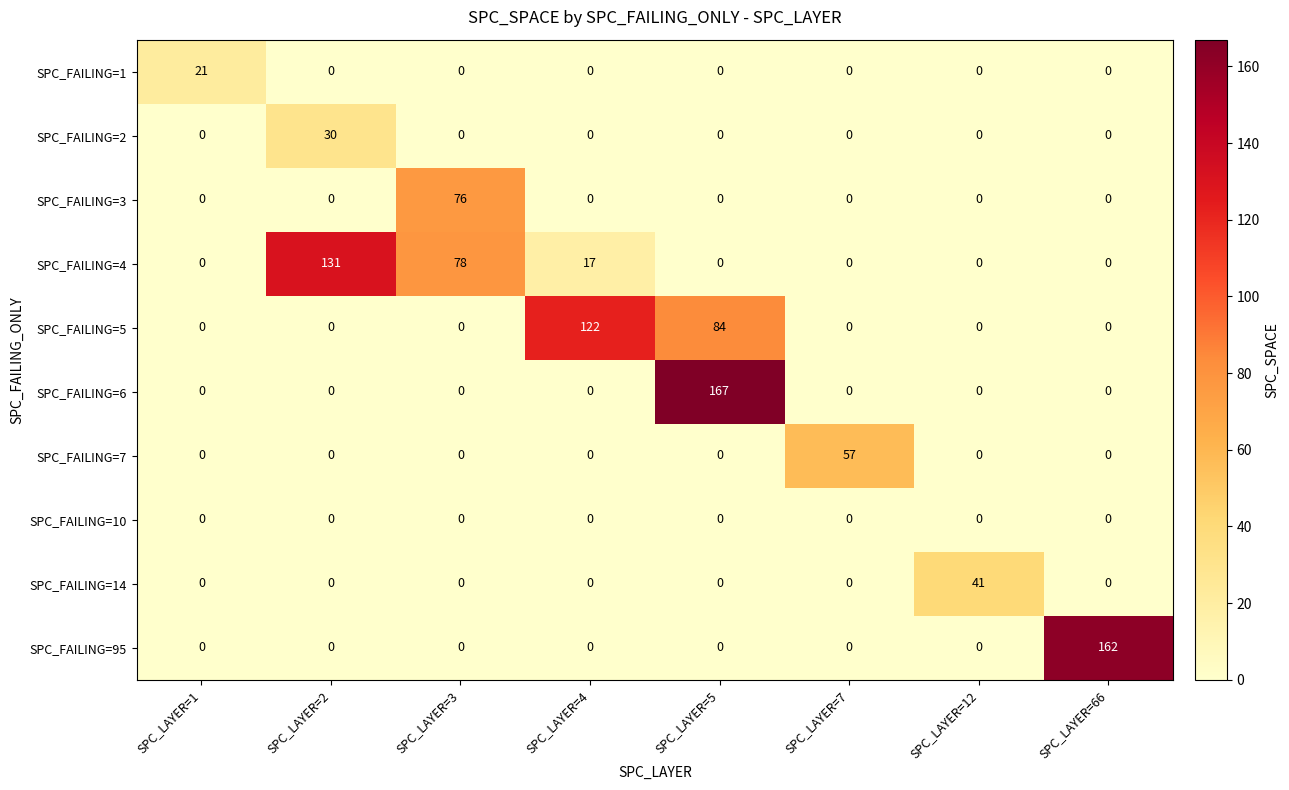

List the series in order of their peak value, lowest first.

SPC_FAILING=10, SPC_FAILING=1, SPC_FAILING=2, SPC_FAILING=14, SPC_FAILING=7, SPC_FAILING=3, SPC_FAILING=5, SPC_FAILING=4, SPC_FAILING=95, SPC_FAILING=6